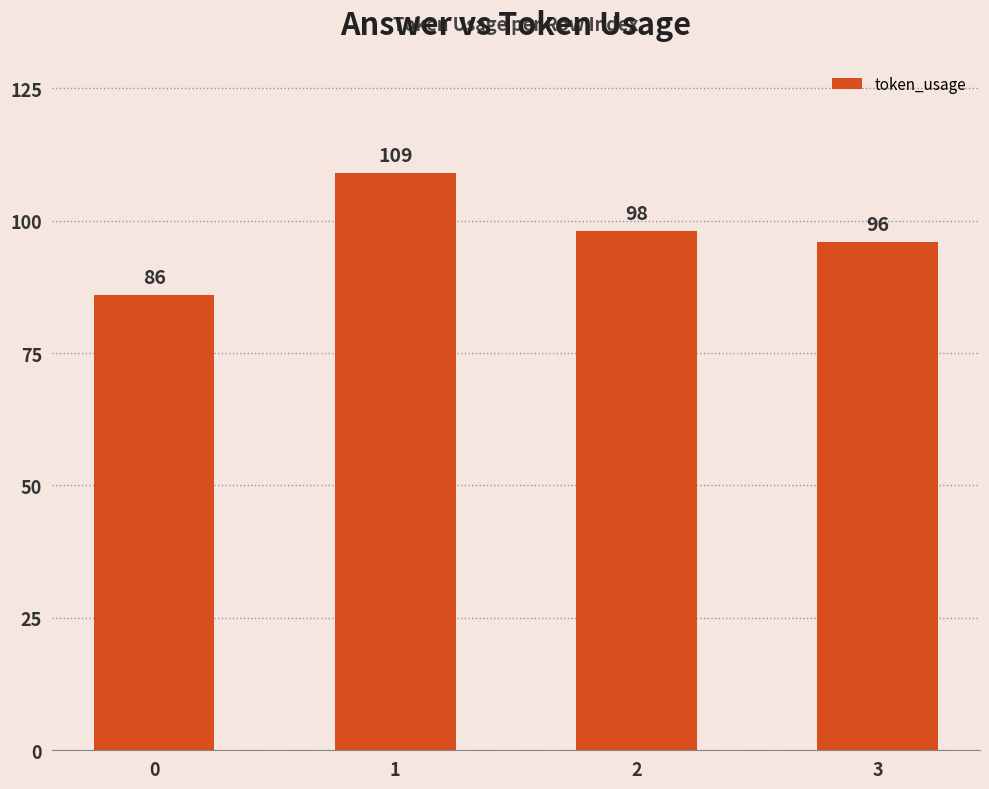

What is the average value?

97